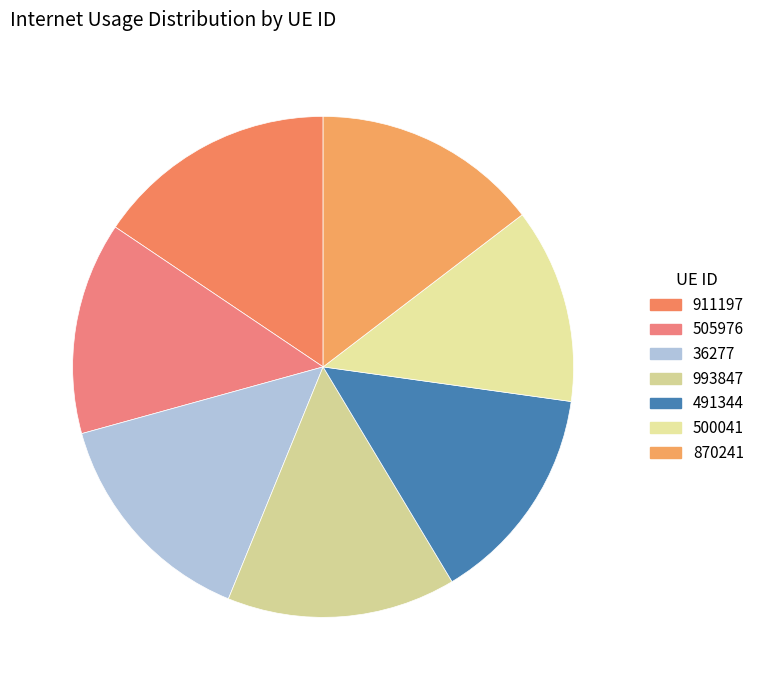

What is the smallest slice in the pie chart?

500041